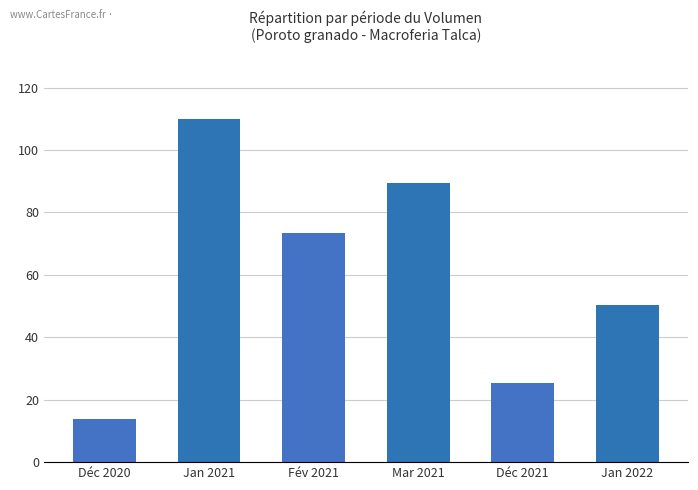

At which label does the data first exceed 73?

Jan 2021